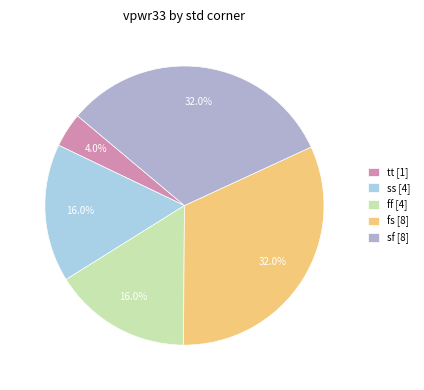

Does fs [8] represent more than half of the total?

No